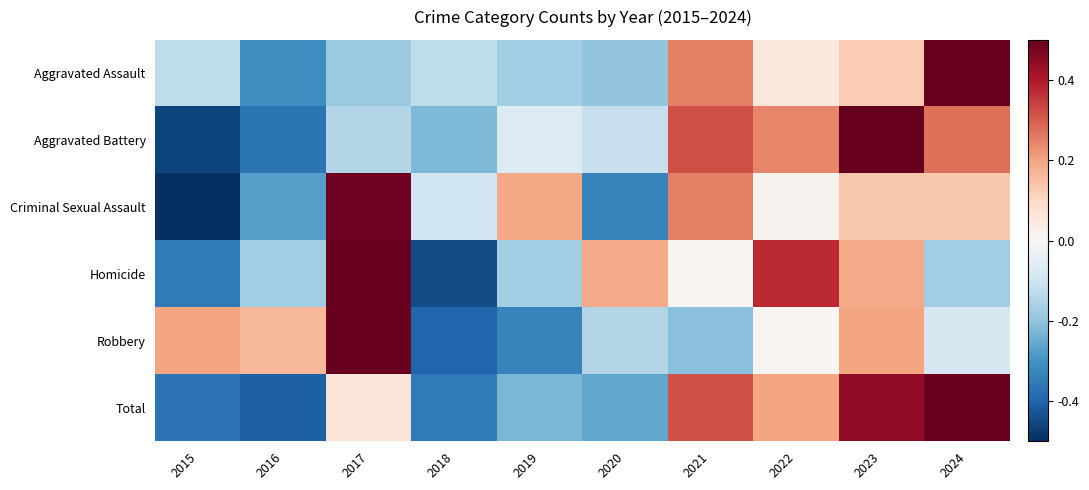

What is the difference between the highest and lowest values at 2015?

0.7